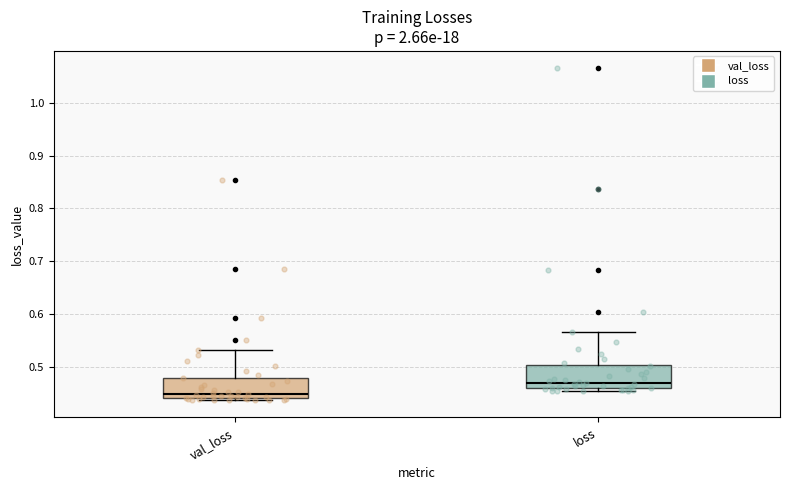

Reading left to right, read every box against the y-axis: the position of its median line, the range the box covers, and the ends of its whiskers. The values are not printed on the chart, so give them approximately, as read against the axis.

val_loss: median 0.45, box 0.44 to 0.48, whiskers 0.44 (just below the box's lower edge) to 0.53
loss: median 0.47, box 0.46 to 0.50, whiskers 0.45 to 0.57